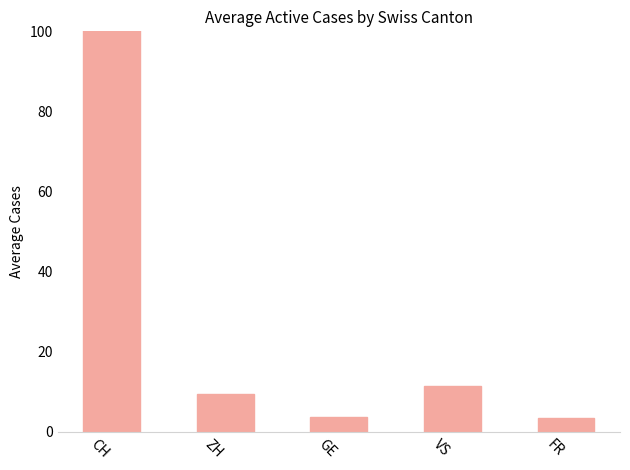

How many values are below 9?

2